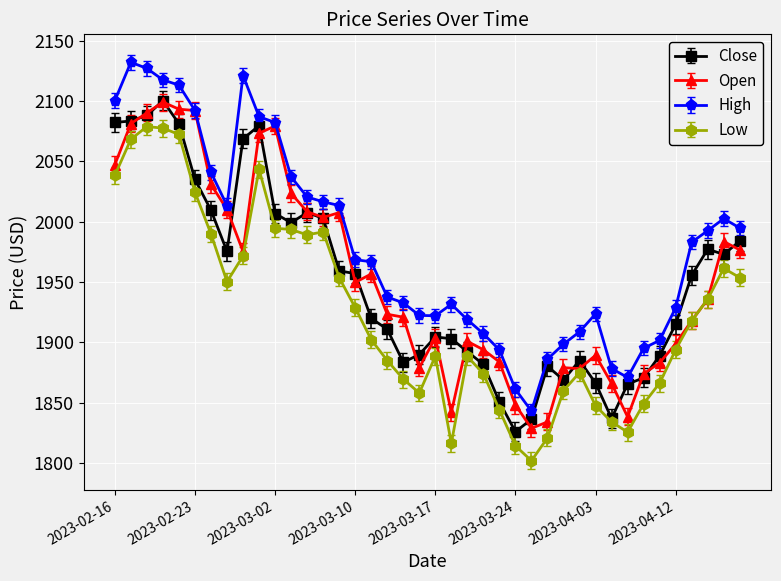

What is the sum of all High values?

79187.1